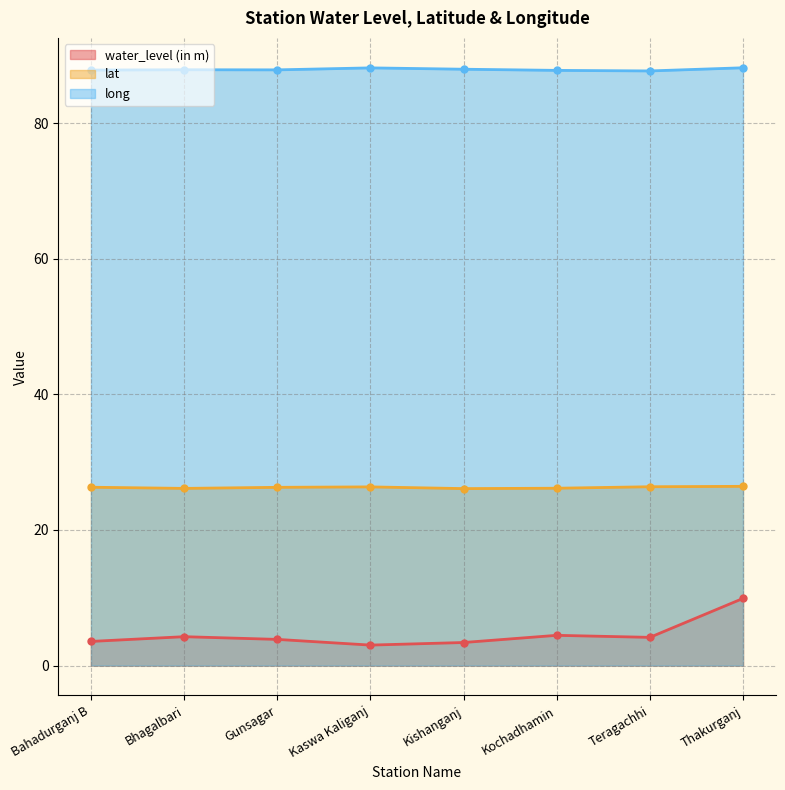

The lat series shows 26.4 at Teragachhi. True or false?

True